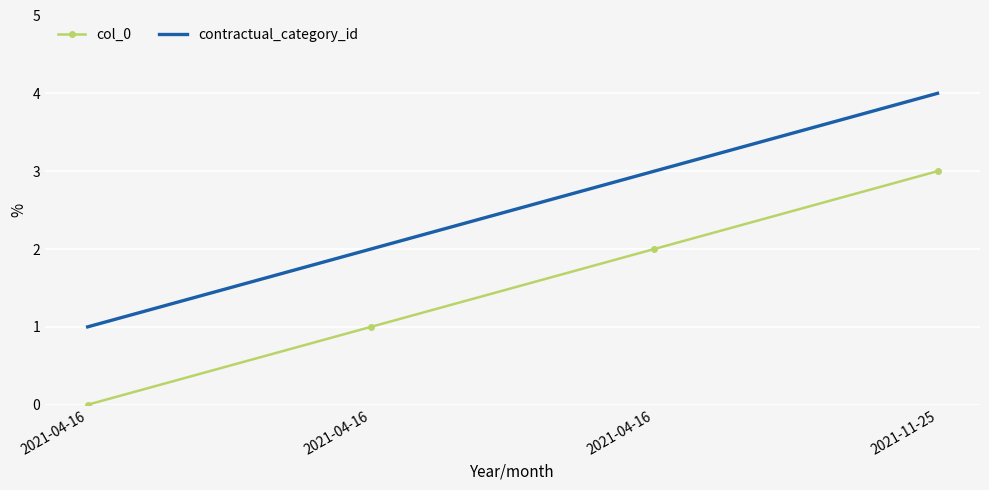

Which has a higher value, 2021-04-16 or 2021-04-16?

2021-04-16